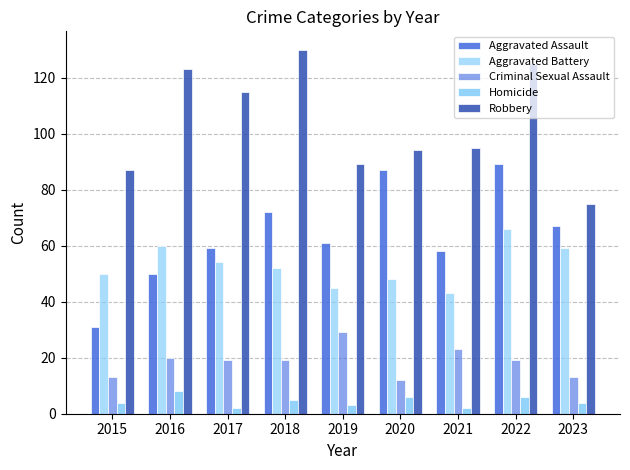

Is it true that Aggravated Battery equals 87 at 2015?

False